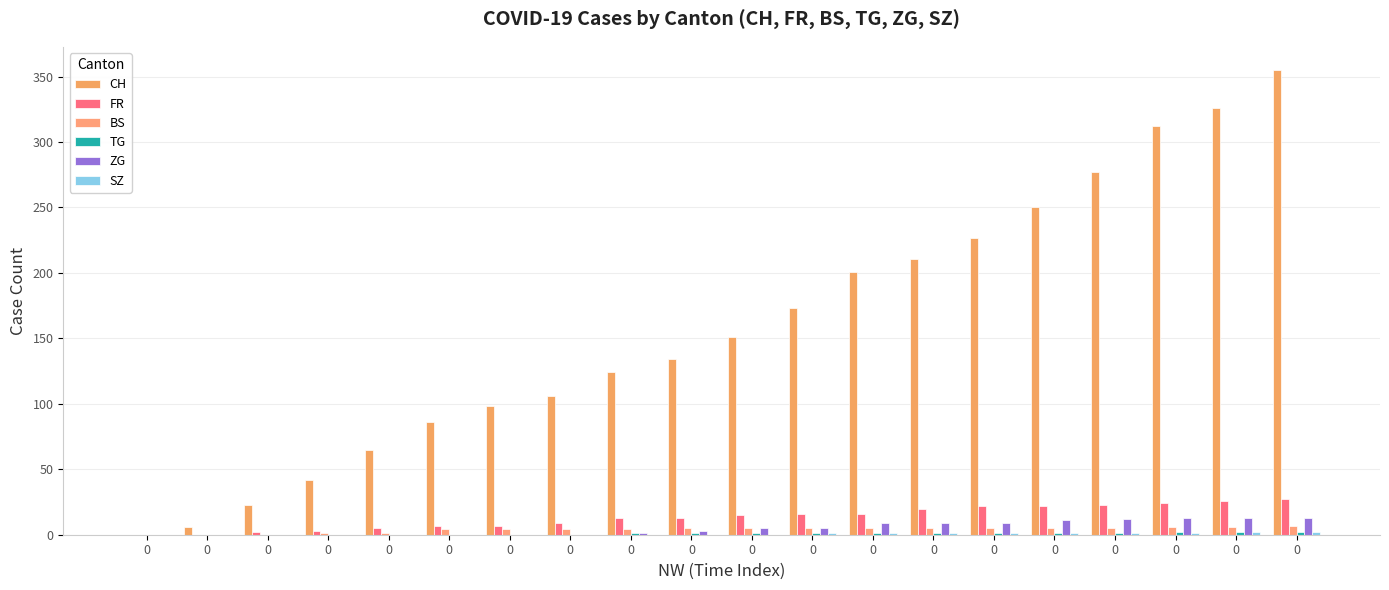

Which series has the widest spread of values?

CH